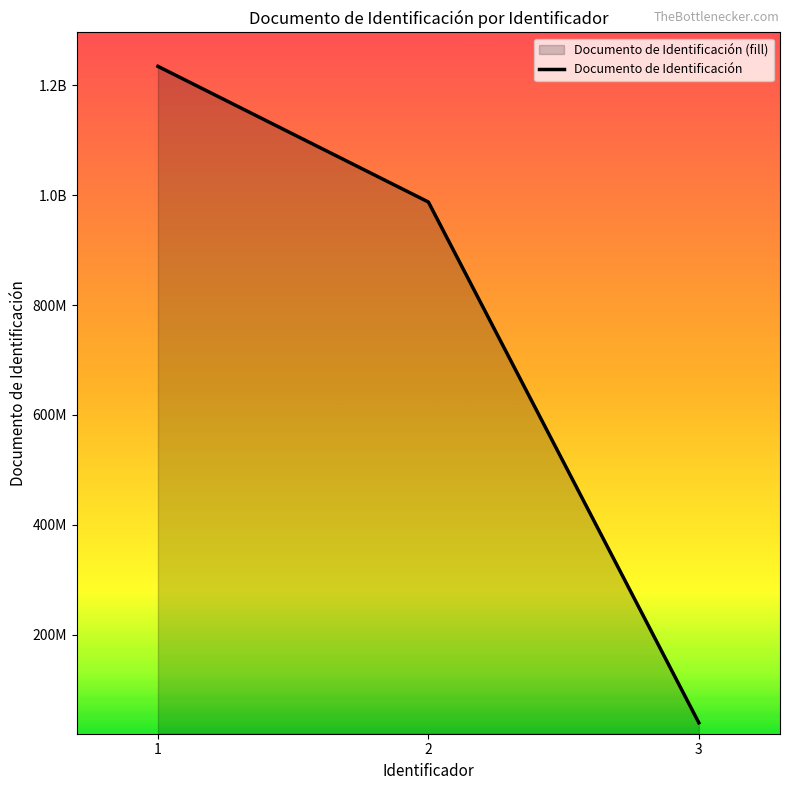

What is the minimum value shown in the chart?

39789321